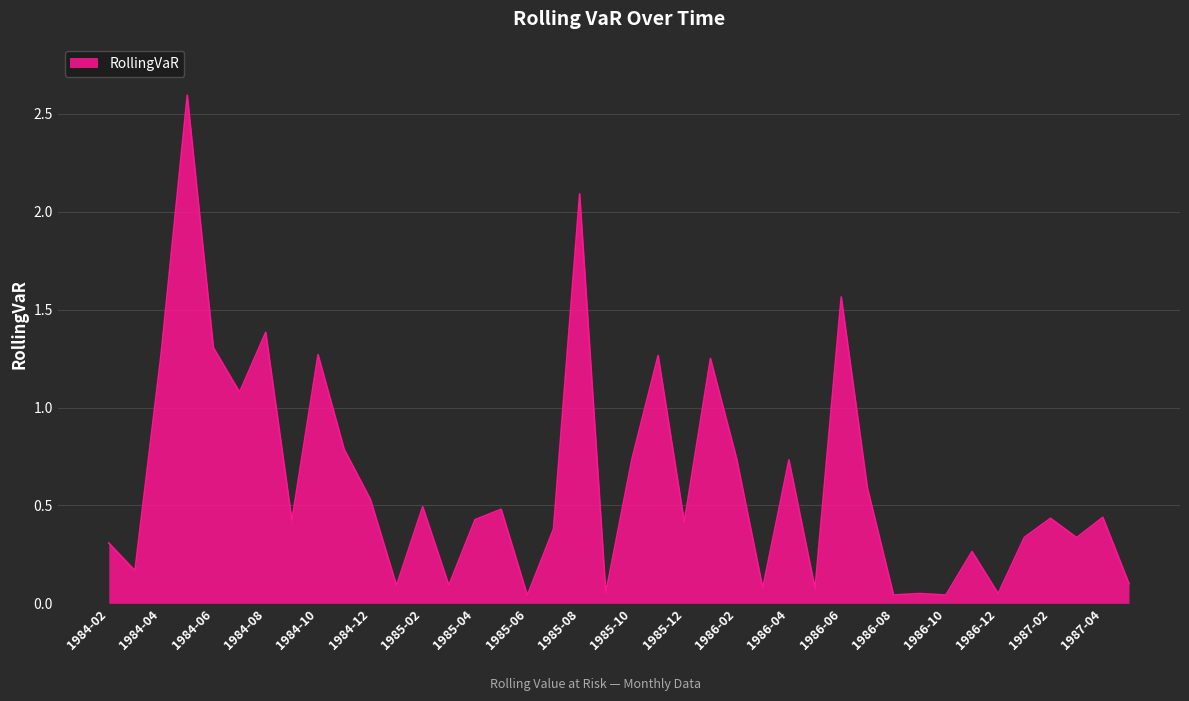

What is the sum of all values?

24.8